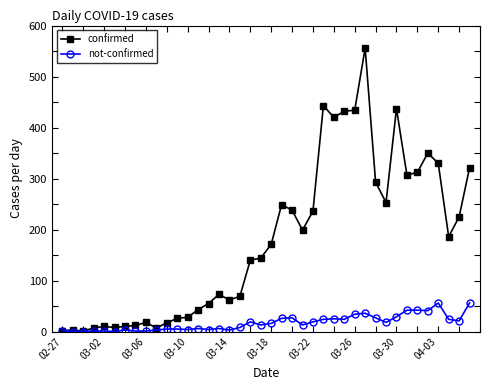

What is the greatest value displayed?

556